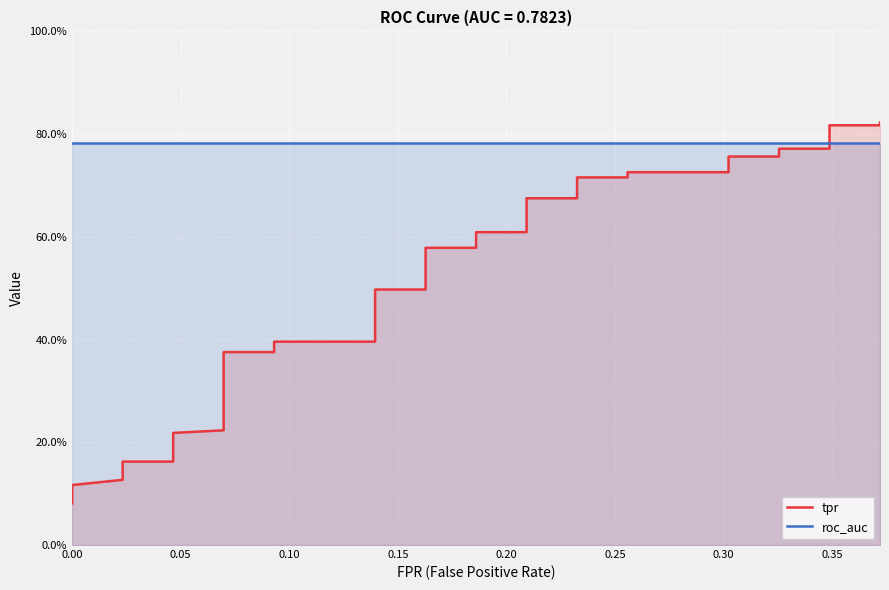

What are all the series names shown in the legend?

tpr, roc_auc